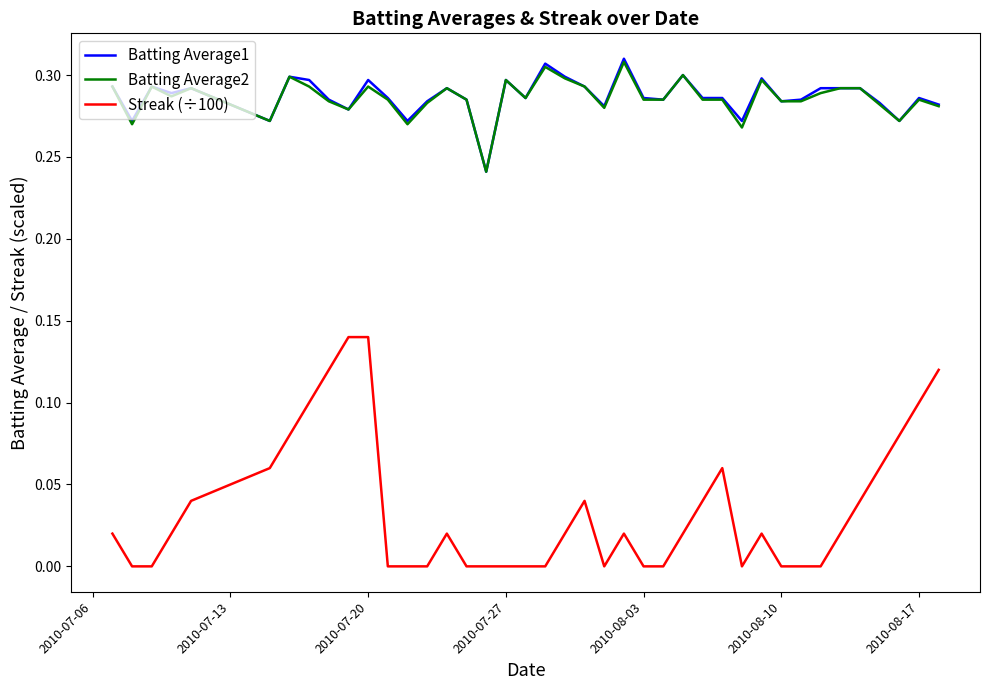

True or false: Streak (÷100) and Batting Average2 cross at least once.

False